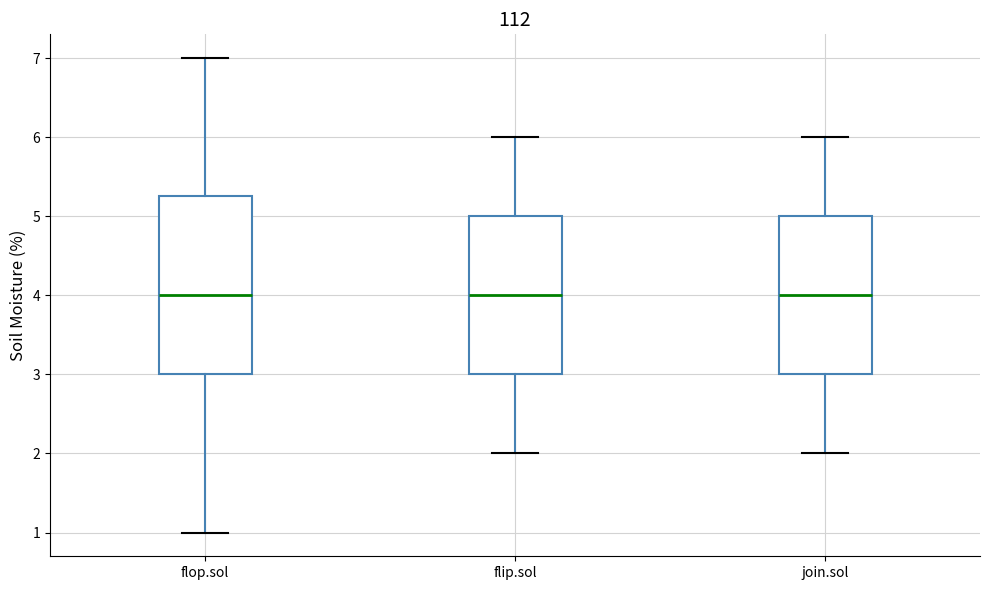

Reading left to right, read every box against the y-axis: the position of its median line, the range the box covers, and the ends of its whiskers. The values are not printed on the chart, so give them approximately, as read against the axis.

flop.sol: median 4.0, box 3.0 to 5.3, whiskers 1.0 to 7.0
flip.sol: median 4.0, box 3.0 to 5.0, whiskers 2.0 to 6.0
join.sol: median 4.0, box 3.0 to 5.0, whiskers 2.0 to 6.0